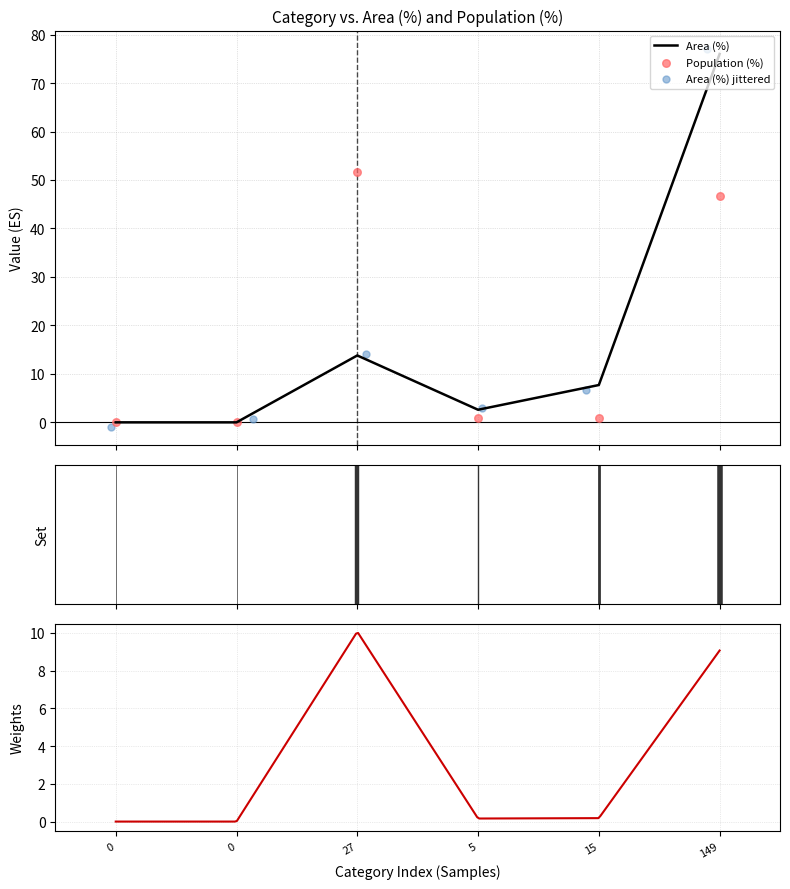

Which series has the largest Y range (max minus min)?

Area (%)